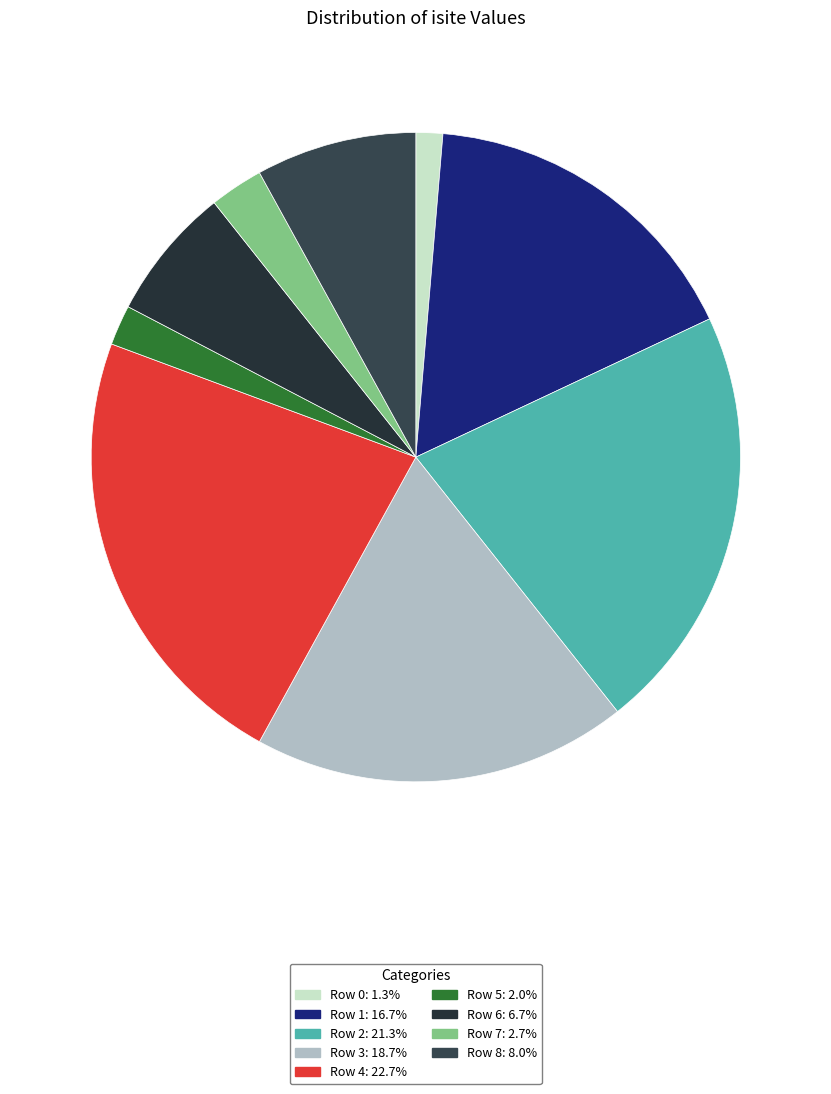

Does Row 1 account for over 50% of the chart?

No